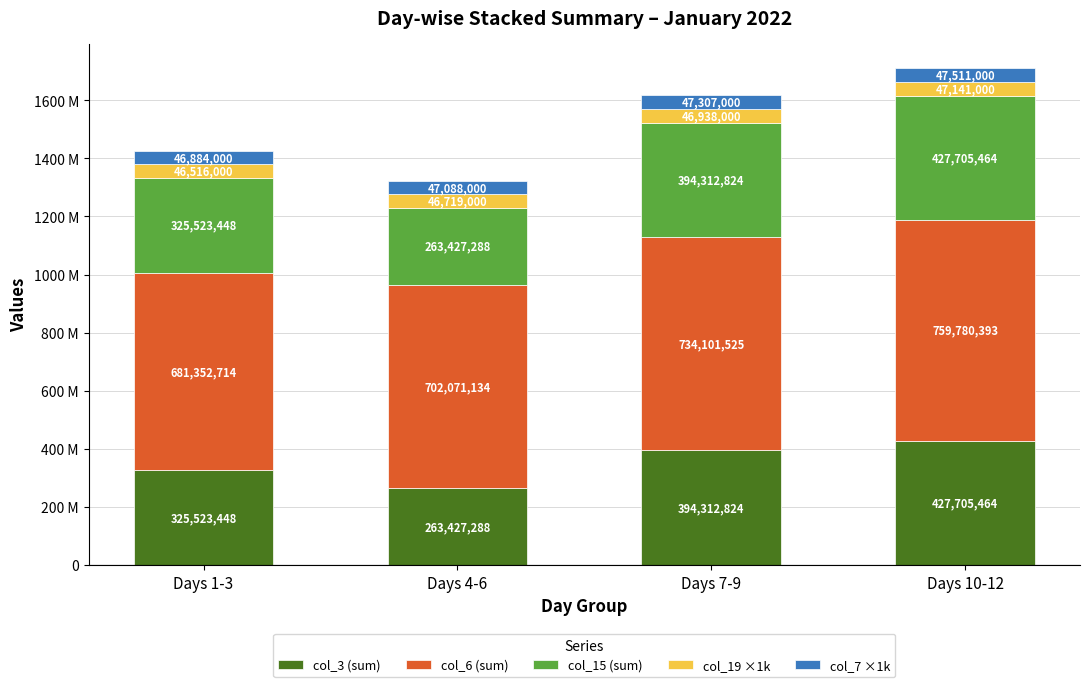

What is the total value across all series at Days 7-9?

1616972173